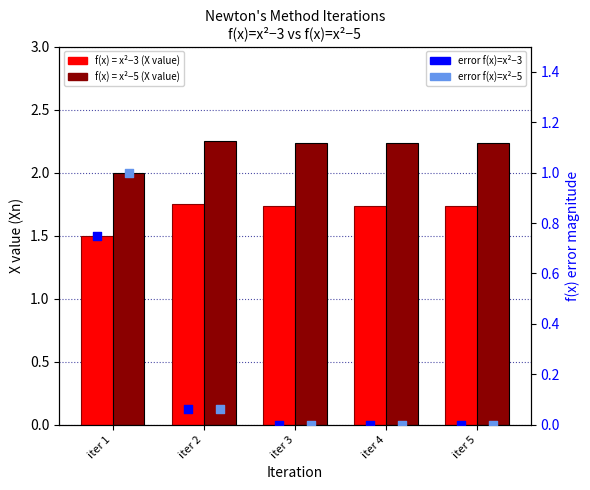

Which series reaches the minimum Y coordinate?

error f(x)=x²−3